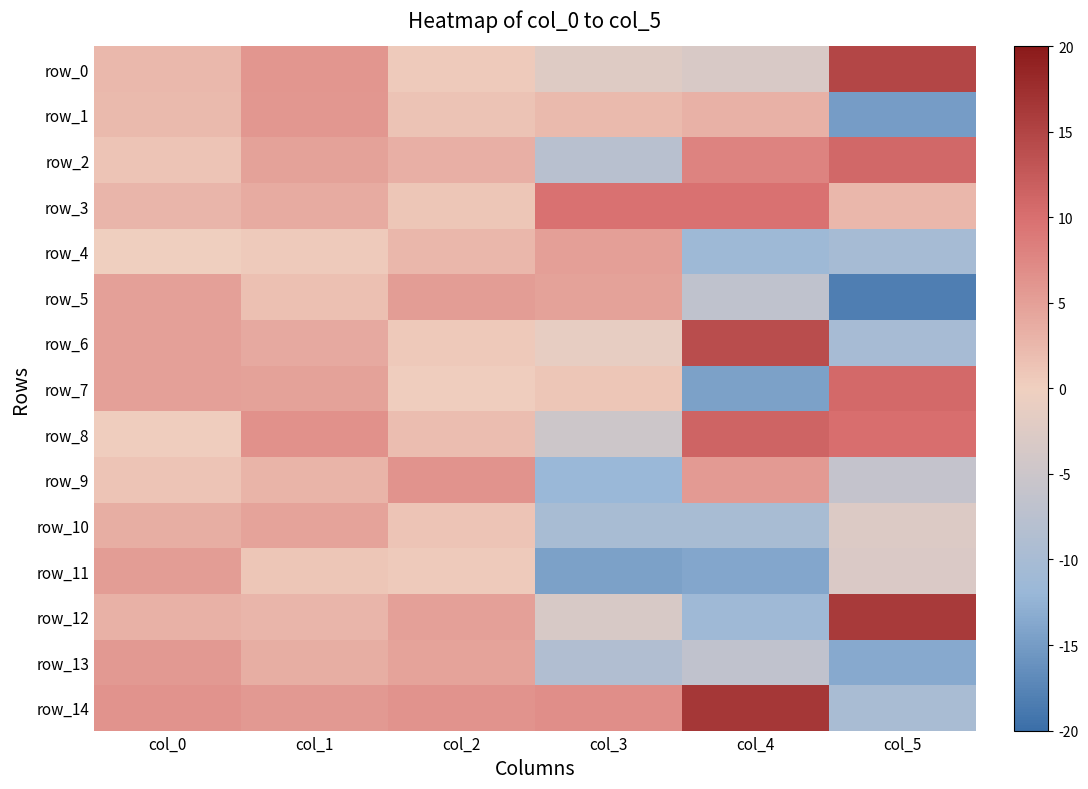

Is it true that row_6 equals 4.9 at col_0?

True